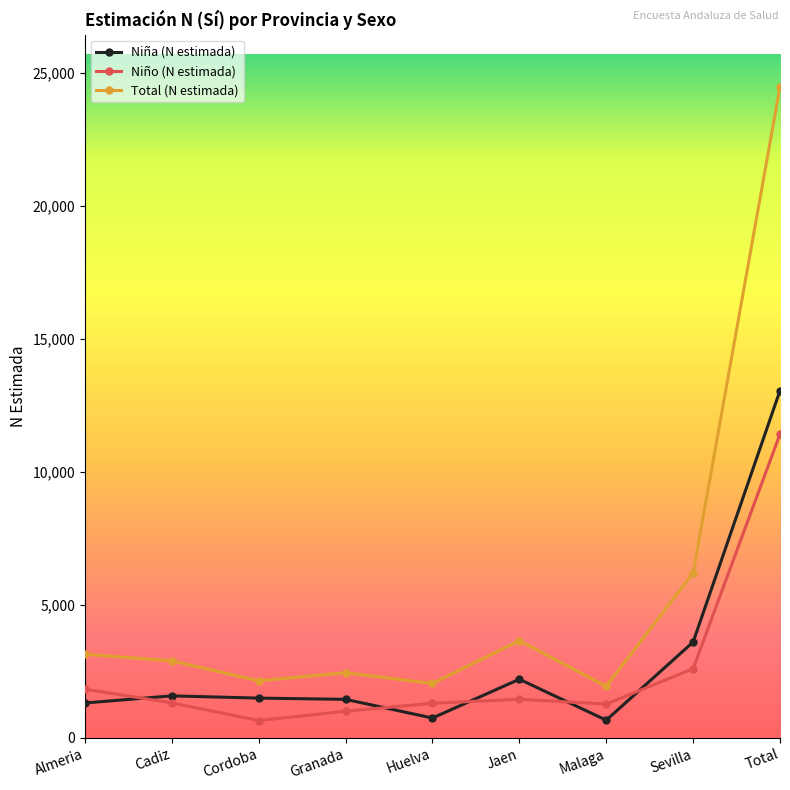

At which label does Niño (N estimada) first exceed 1315?

Almeria